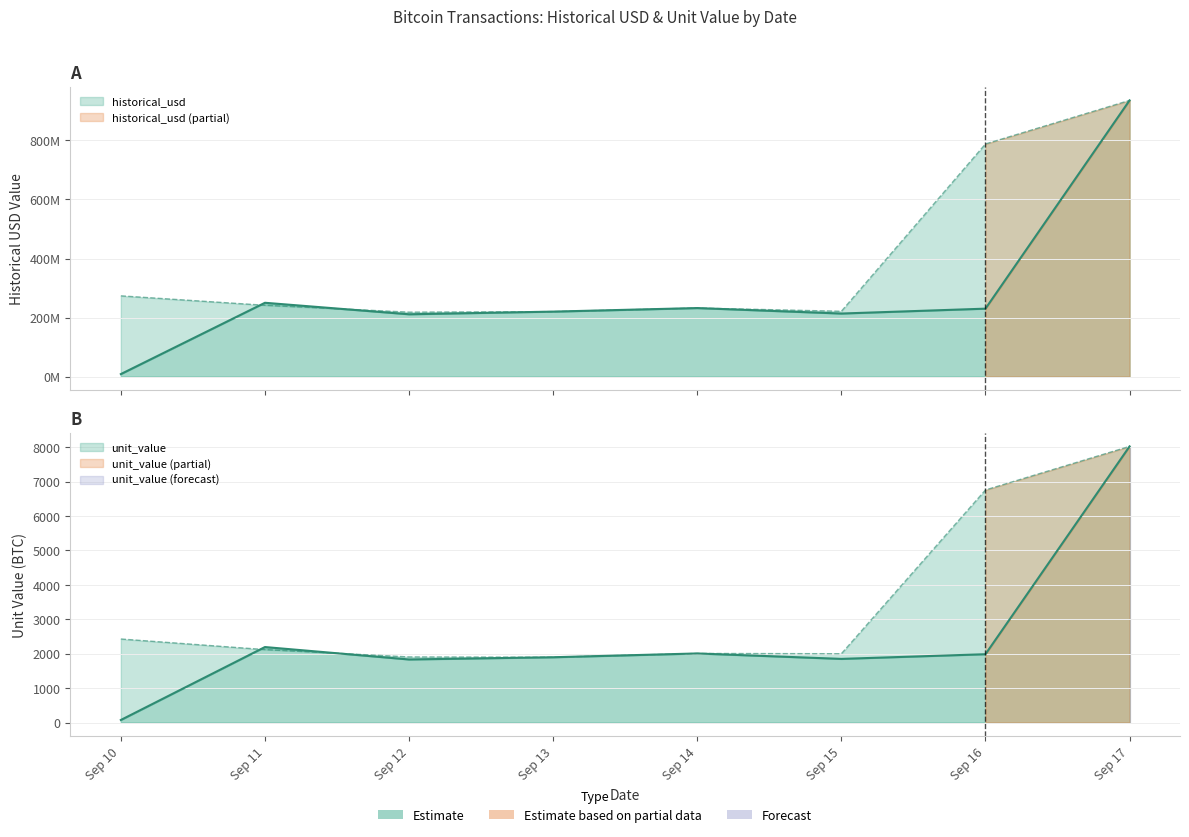

What is the value of the historical_usd point at the 1st from the left?

8409607.2